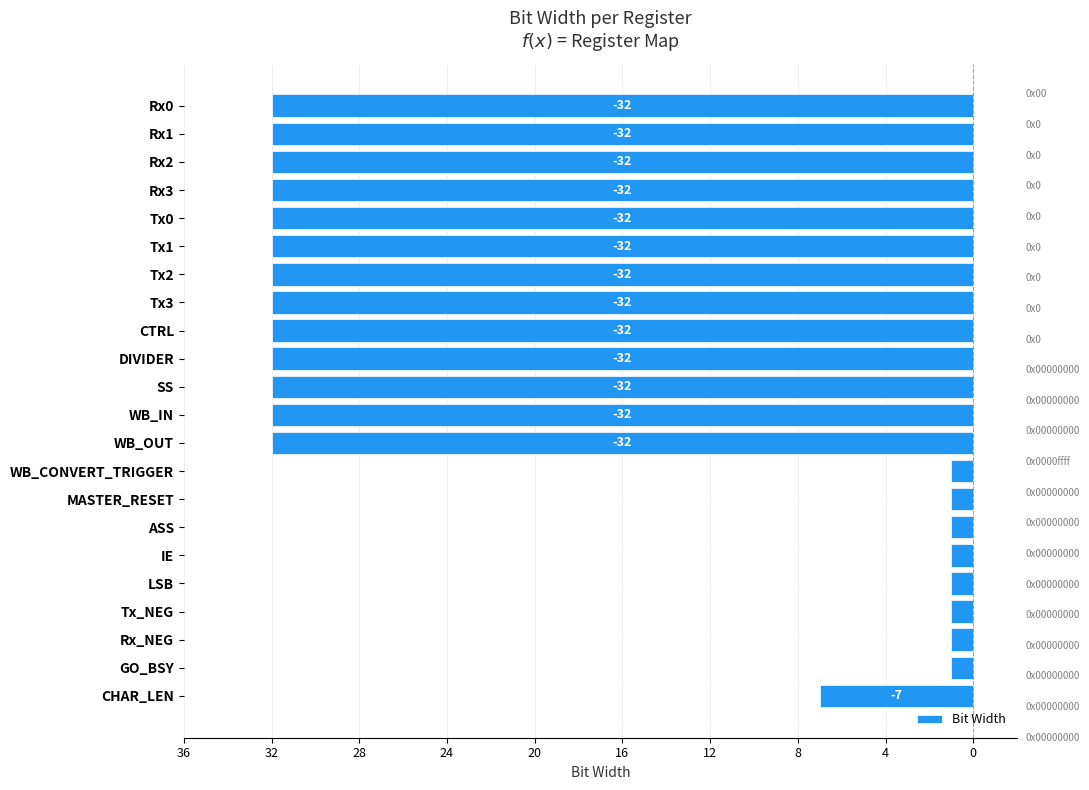

What is the difference between the maximum and minimum values?

31